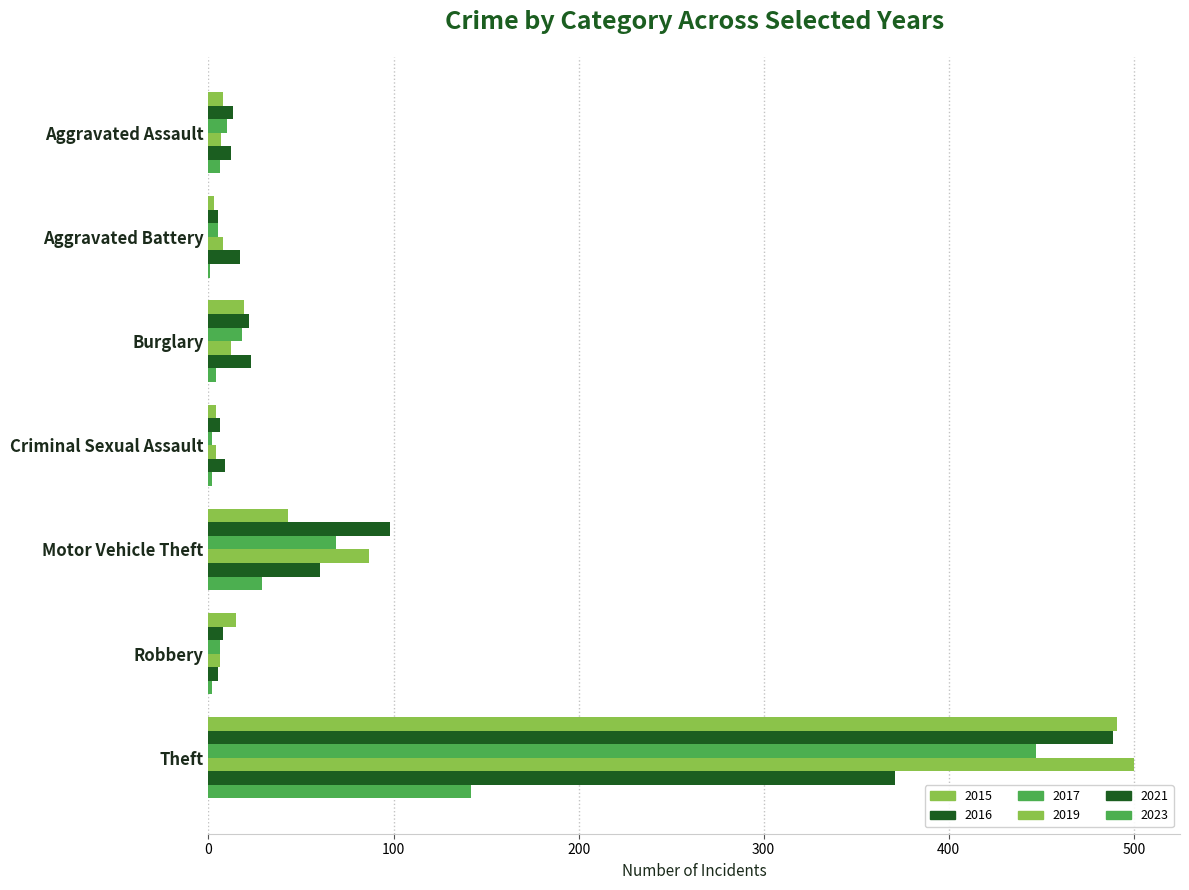

What is the average value of the 2021 series?

71